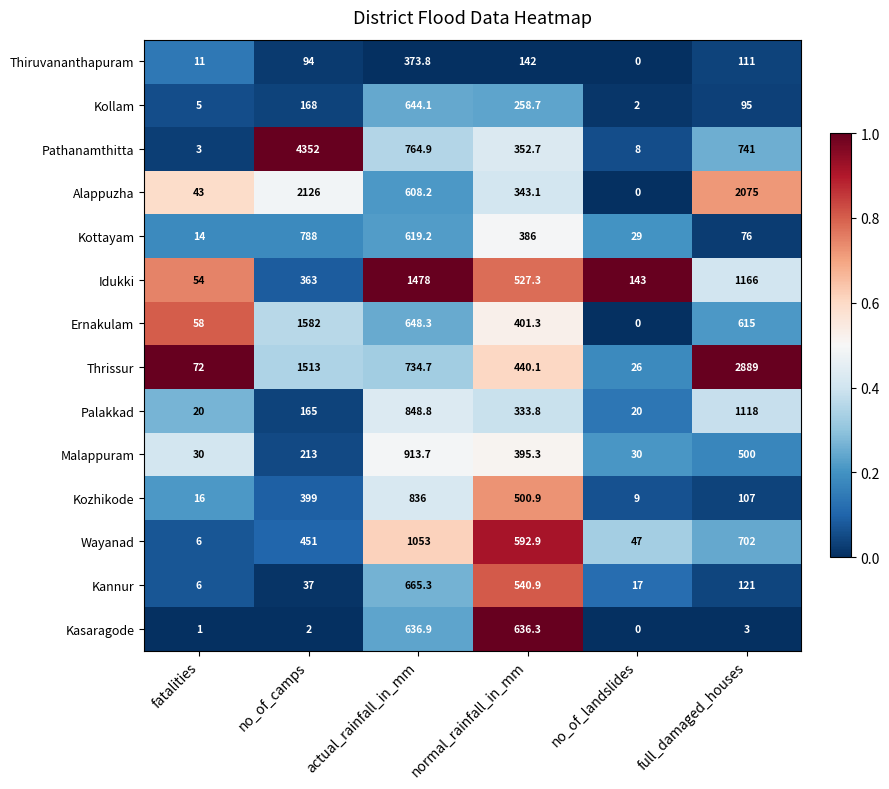

At which category is the sum across all series the highest?

no_of_camps